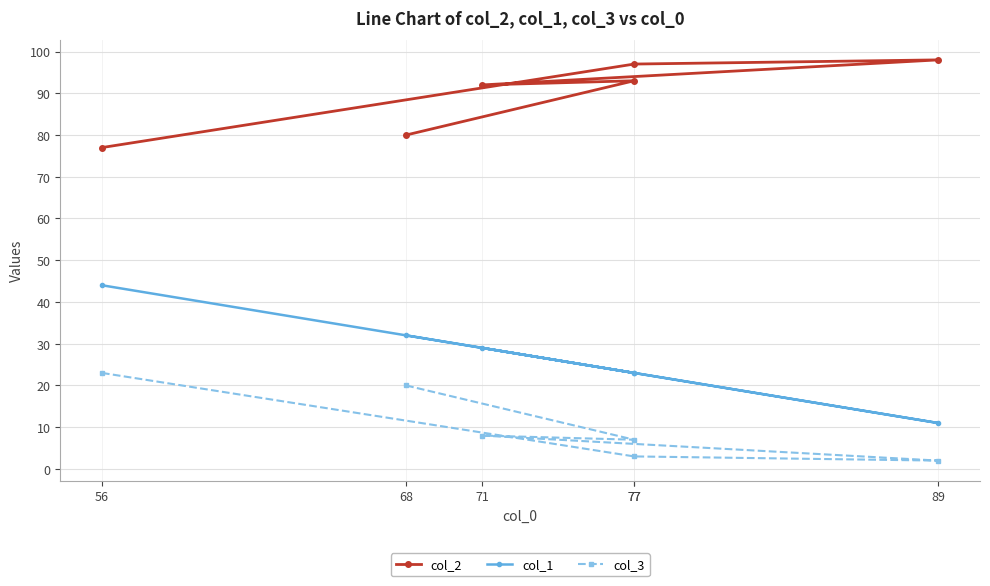

True or false: col_2 has more than 1 interior local peaks.

True